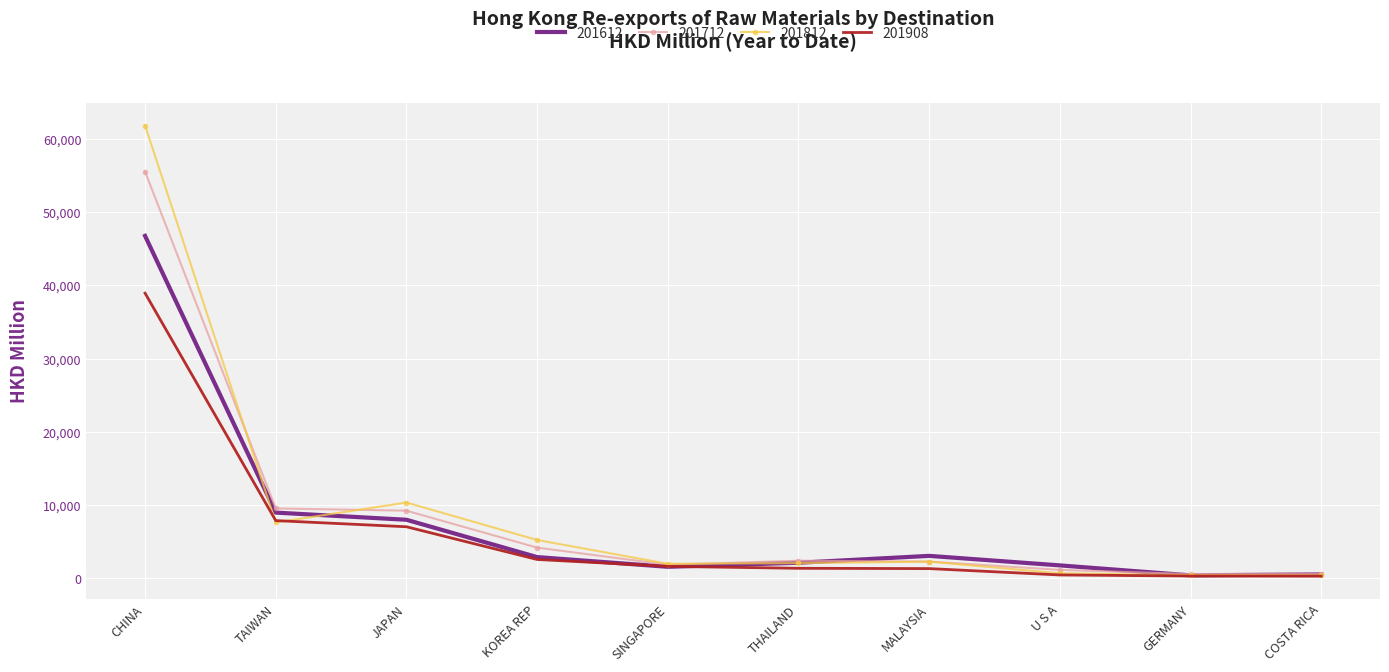

At which category is the sum across all series the highest?

CHINA